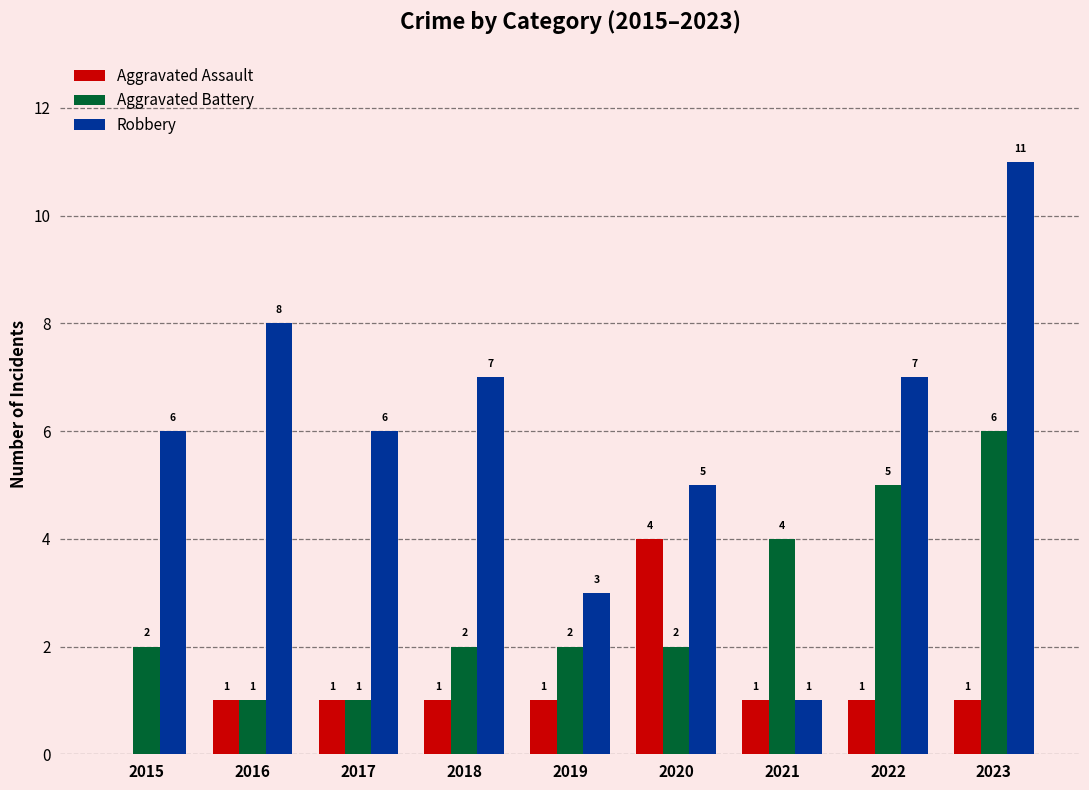

Between 2019 and 2023, which series saw the biggest shift?

Robbery